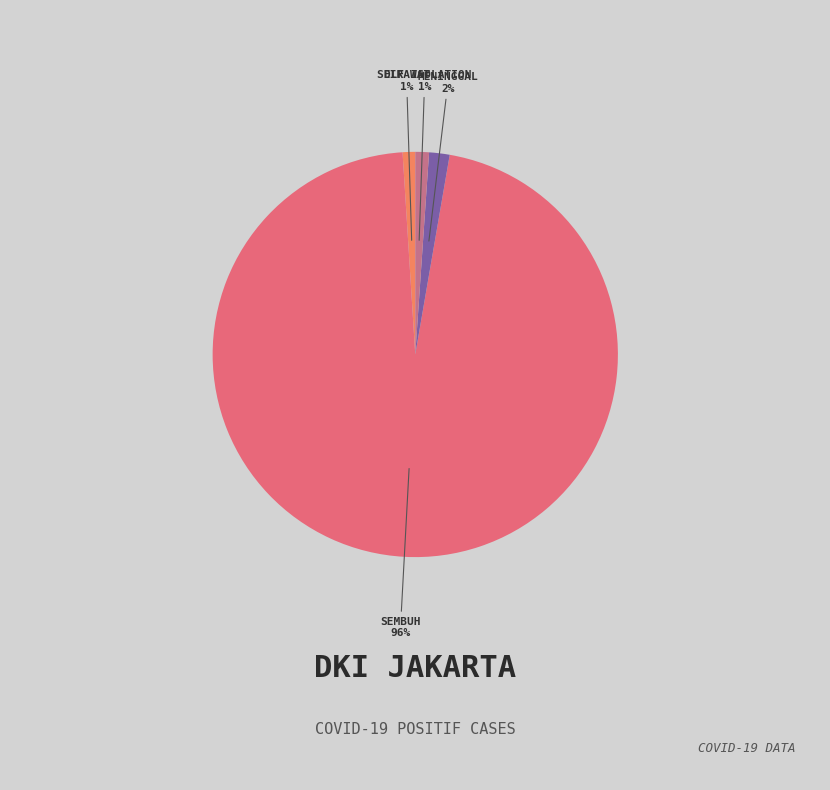

To the nearest percent, what is the average slice percentage?

25%